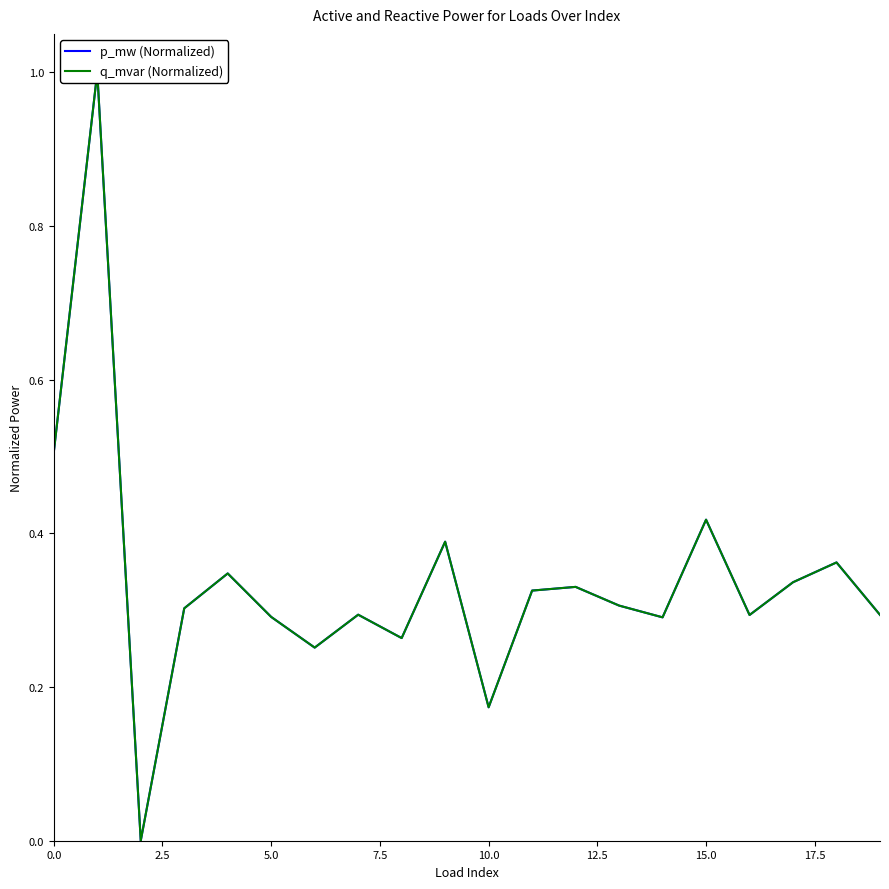

What is the difference between the maximum and second lowest values in the q_mvar (Normalized) series?

0.8